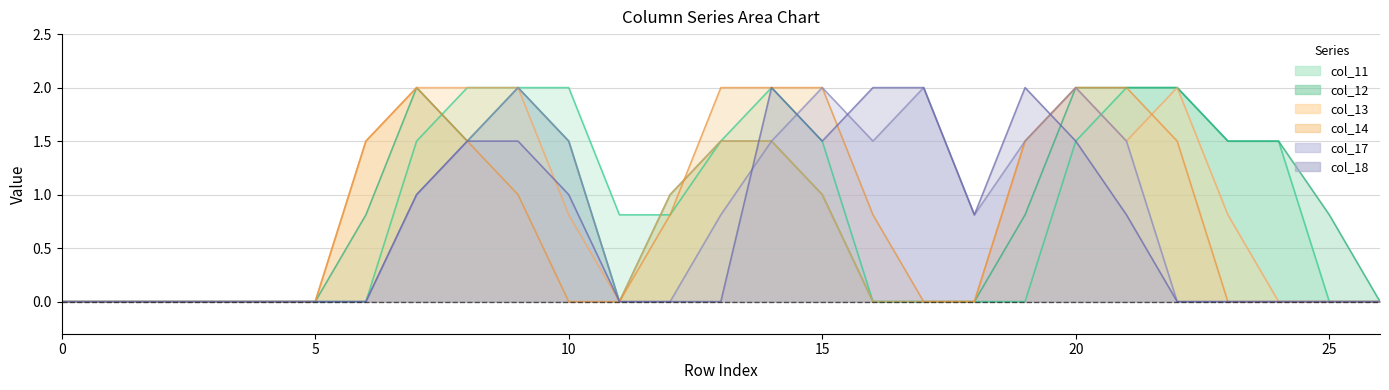

How many times do col_13 and col_11 cross each other?

2